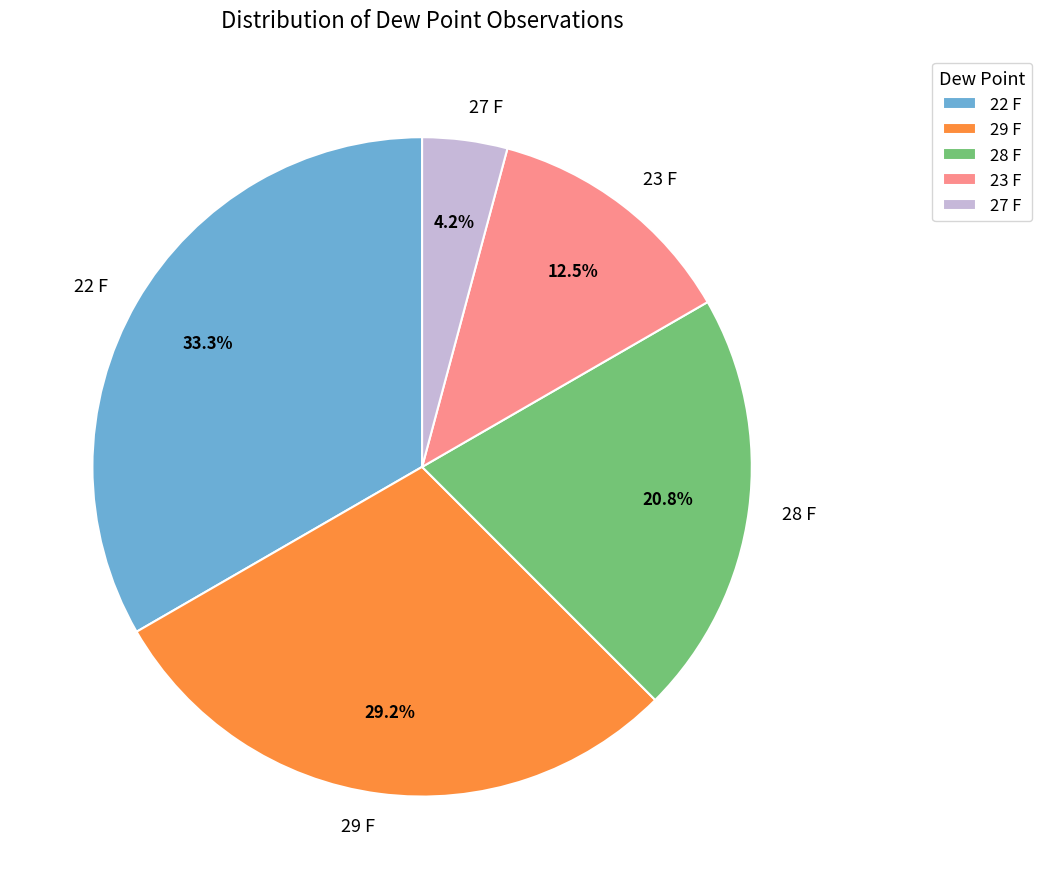

To the nearest percent, what percentage of the pie is 27 F?

4%